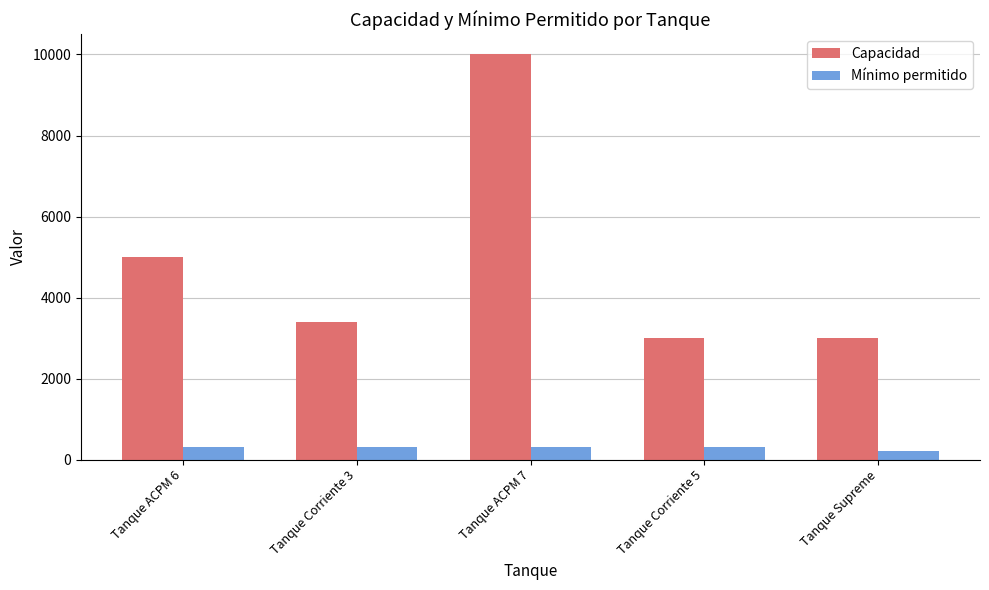

Rank the series by their average value, from lowest to highest.

Mínimo permitido, Capacidad